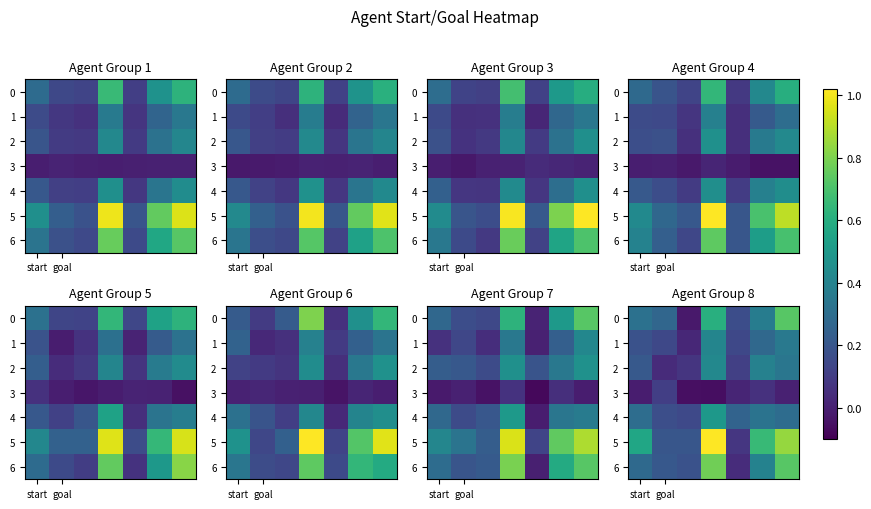

What is the average value of the 0 series?

0.3